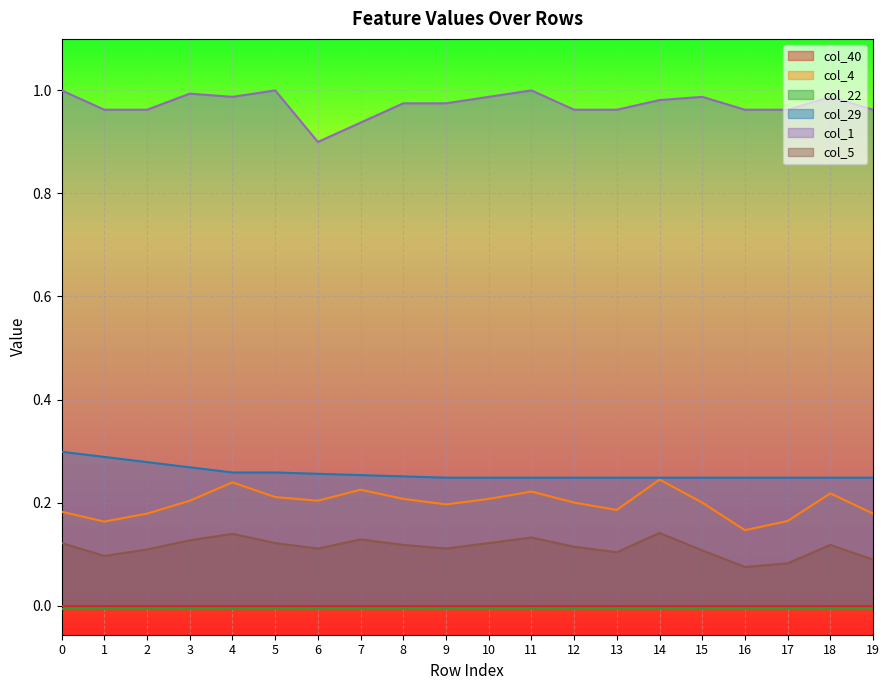

What is the total value across all series at 13?

1.5